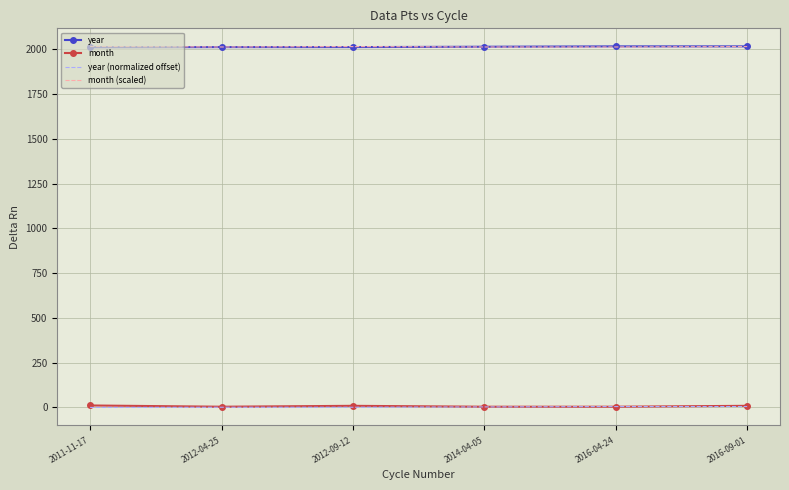

The value of month (scaled) at 2011-11-17 is 3033.4. True or false?

False